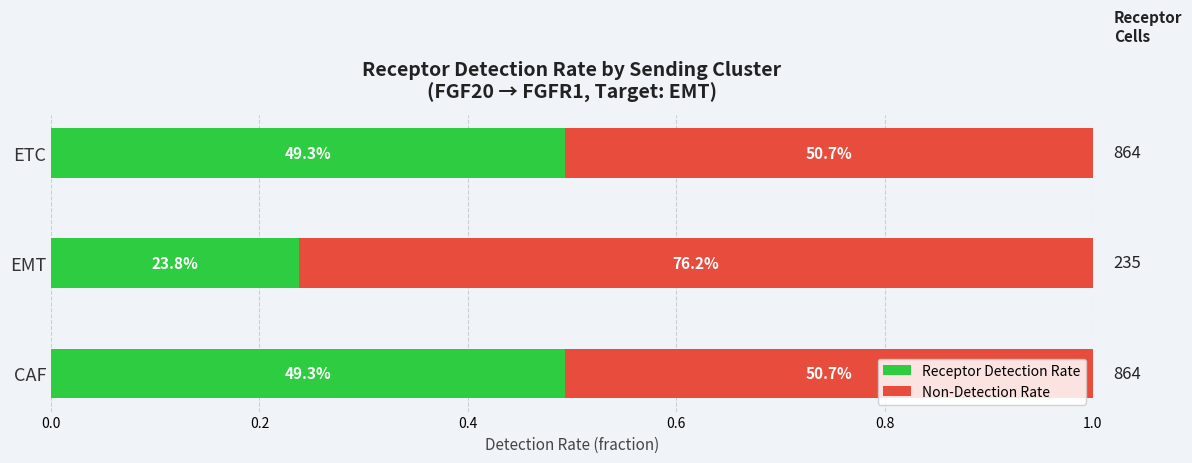

What are all the series names shown in the legend?

Receptor Detection Rate, Non-Detection Rate